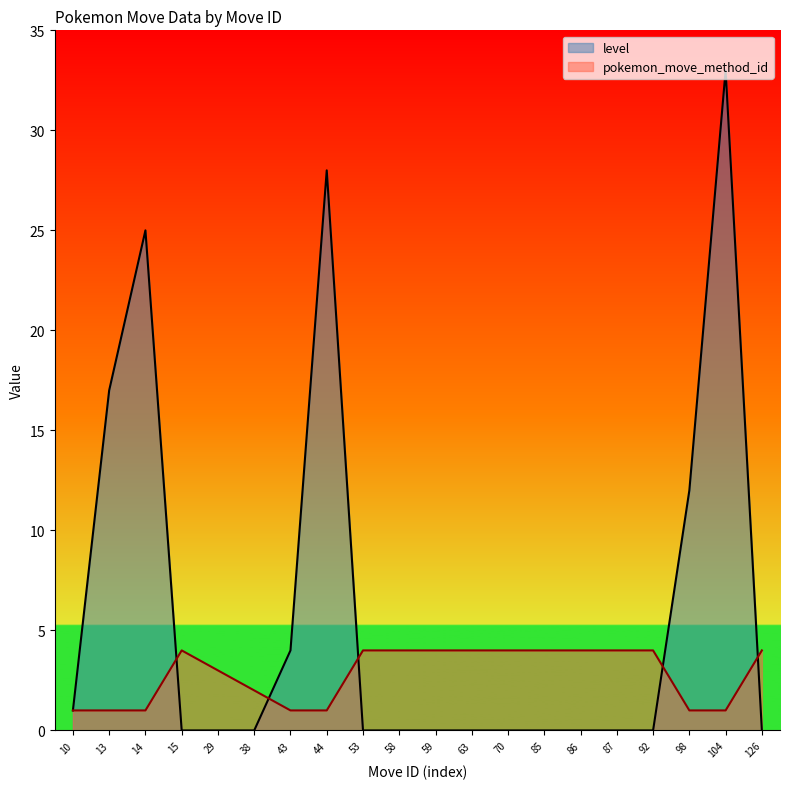

What is the difference between the maximum and minimum values in the level series?

33